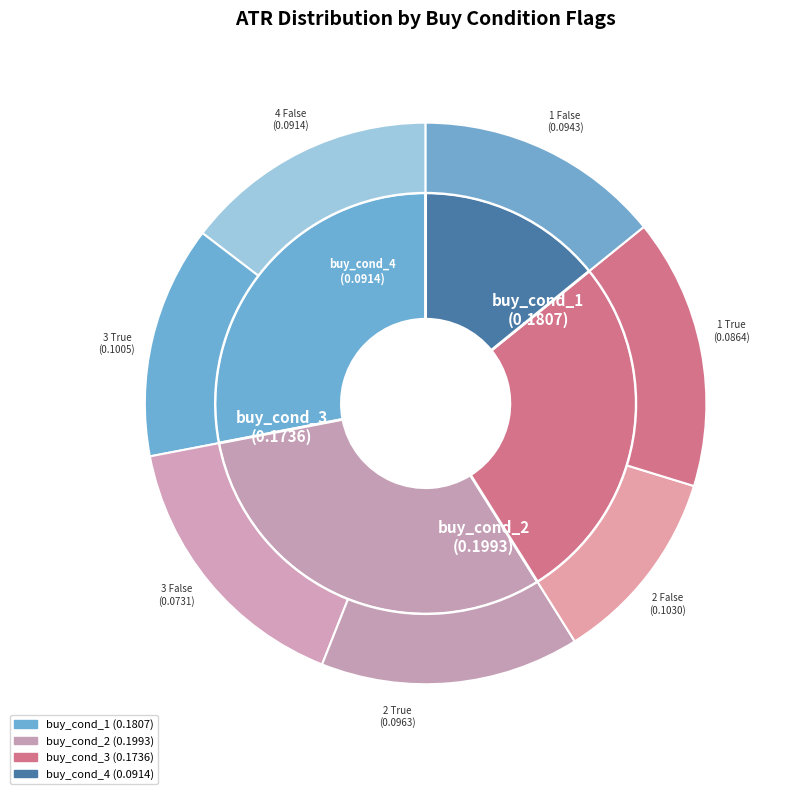

True or false: buy_condition_2=False accounts for 16% of the total.

True